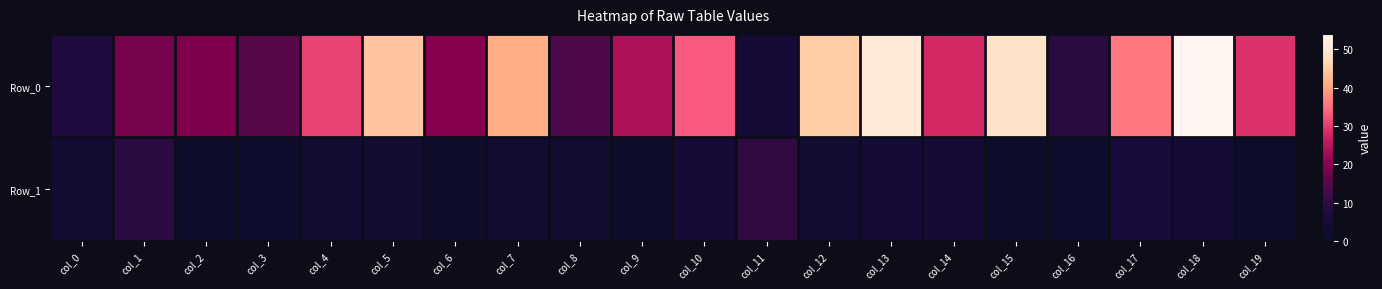

At which category is the sum across all series the highest?

col_18